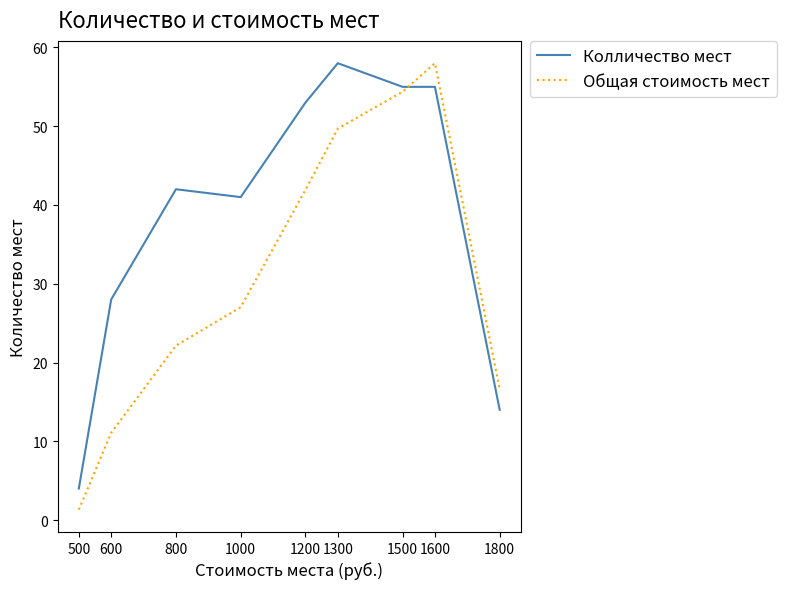

Is the value of Колличество мест at 1000 greater than the value of Общая стоимость мест at 500?

Yes